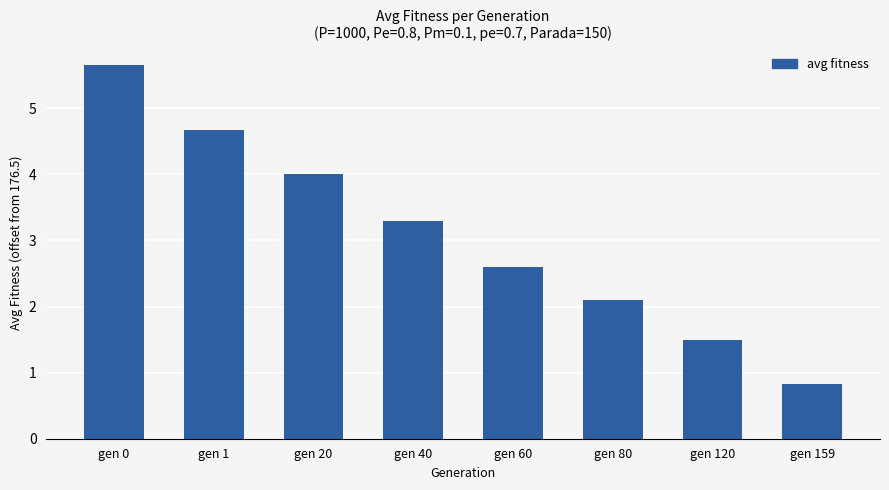

What is the value of the 2nd bar from the left?

4.7